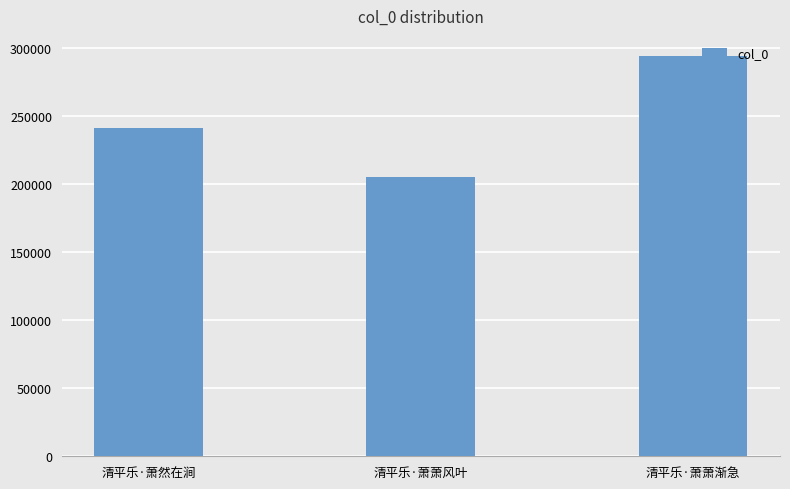

Rank the categories by value from highest to lowest.

清平乐·萧萧渐急, 清平乐·萧然在涧, 清平乐·萧萧风叶